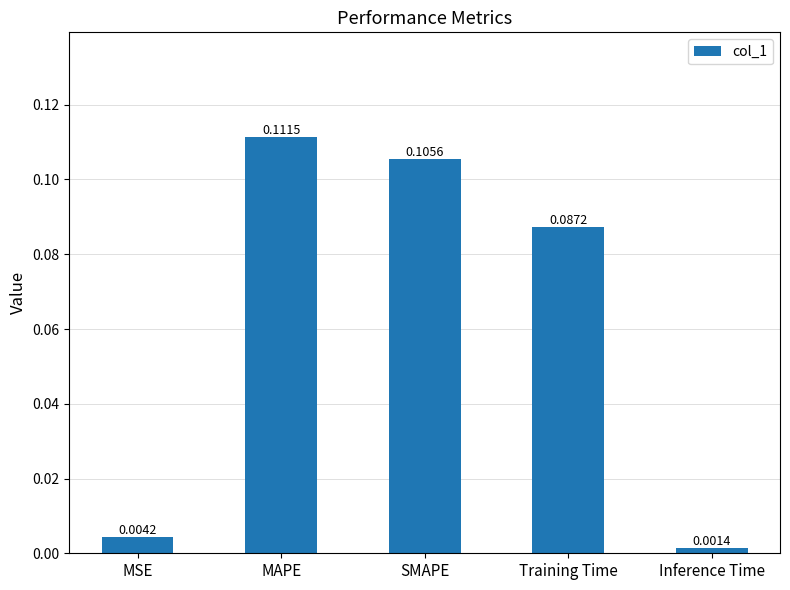

What is the sum of all values?

0.3